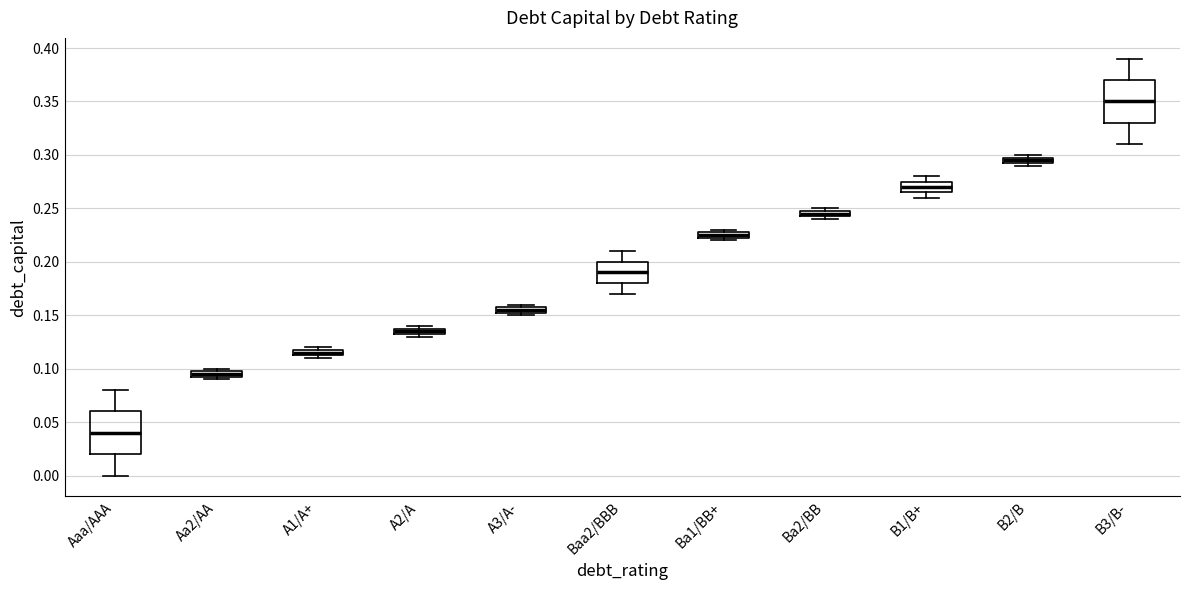

Where is the upper edge of the box for A3/A- on the y-axis? The values are not printed on the chart, so give them approximately, as read against the axis.

0.160